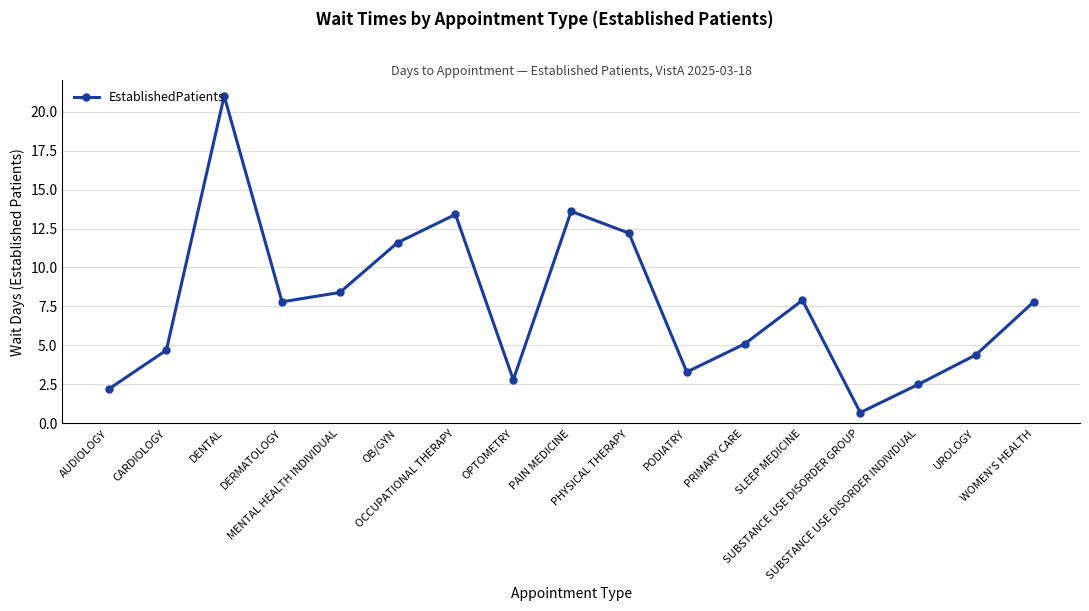

Reading left to right, what are all the values shown in this chart?

2.2	4.7	21.0	7.8	8.4	11.6	13.4	2.8	13.6	12.2	3.3	5.1	7.9	0.7	2.5	4.4	7.8